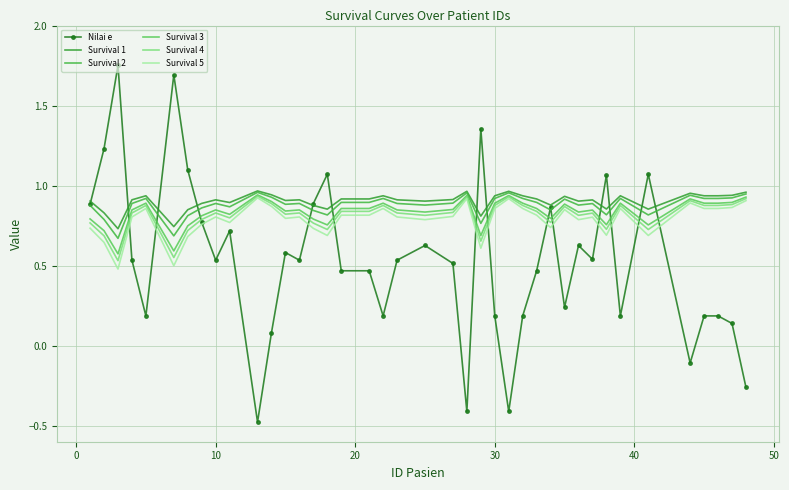

Count the number of data series in this chart.

6